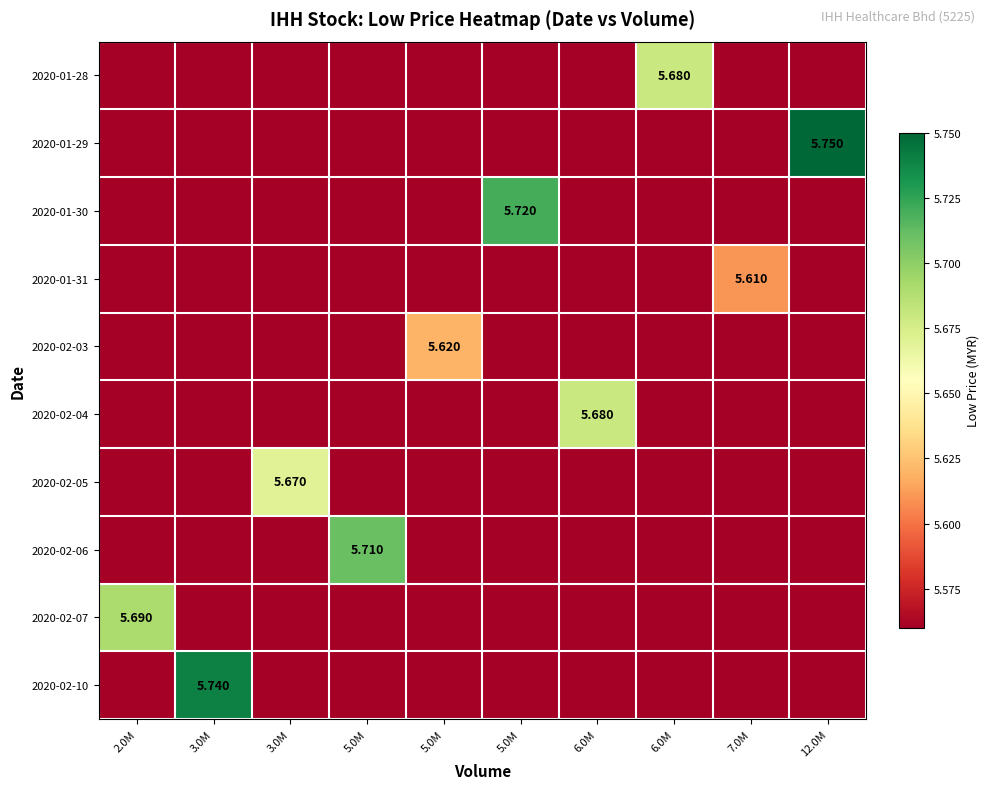

How many categories are shown in the chart?

10